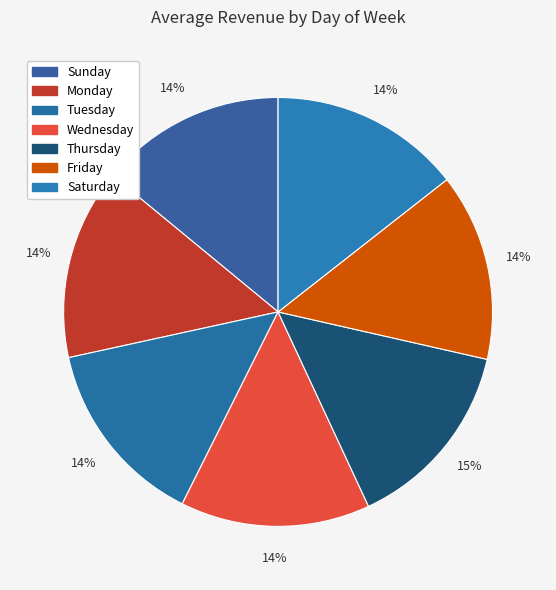

How many segments does this pie chart have?

7